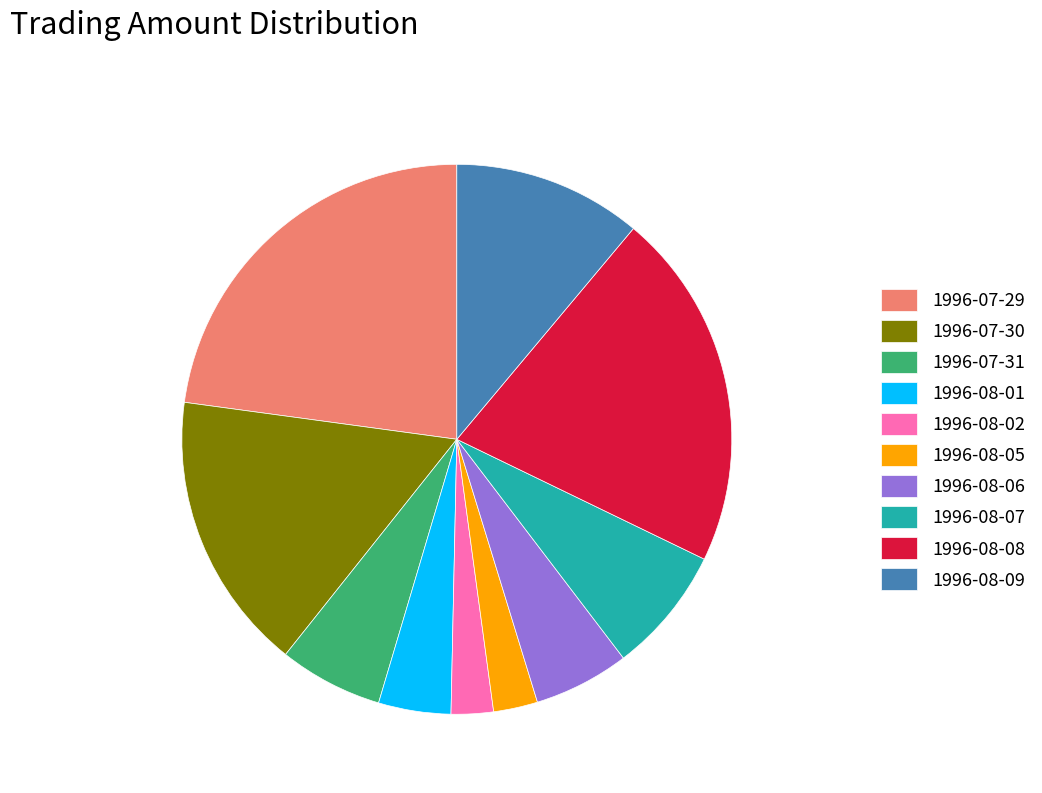

Is there any slice that represents more than half of the pie?

No